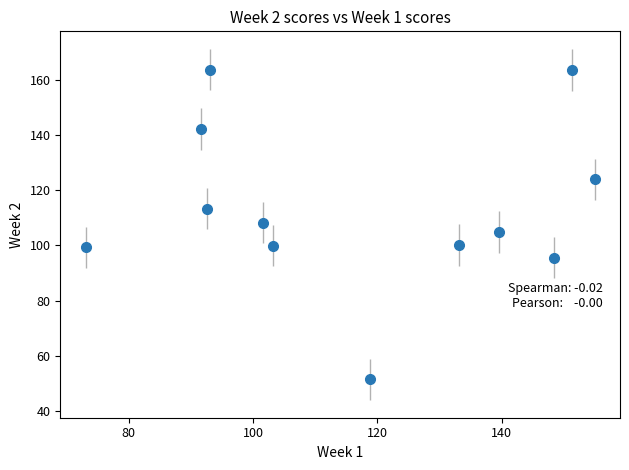

What is the average Y value?

113.9